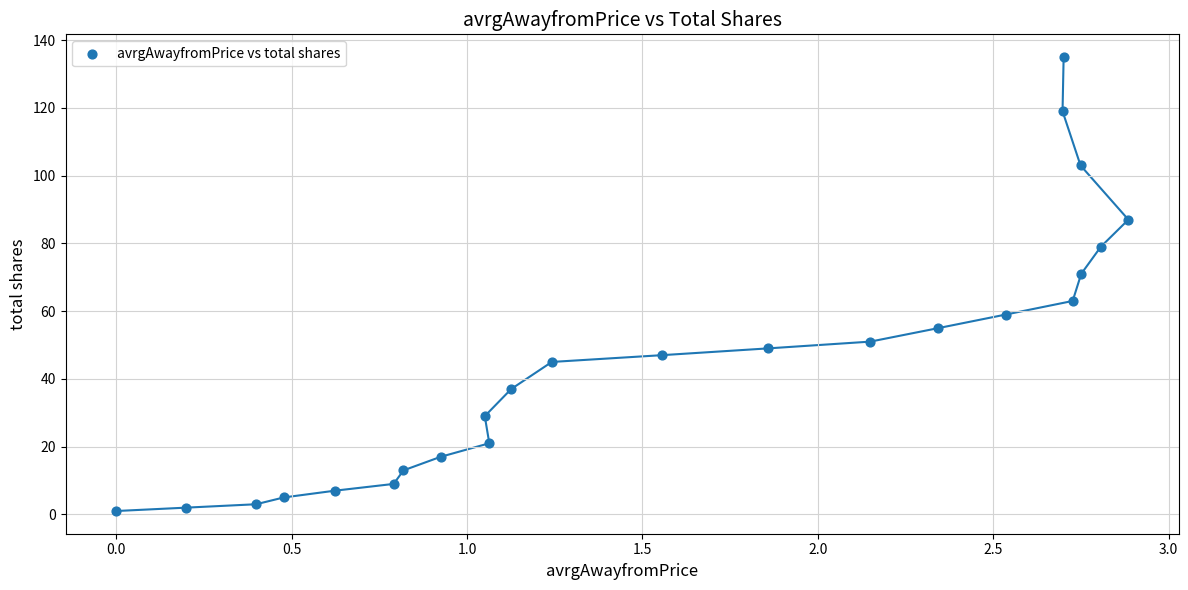

What Y value in the scatter plot is closest to 68?

71